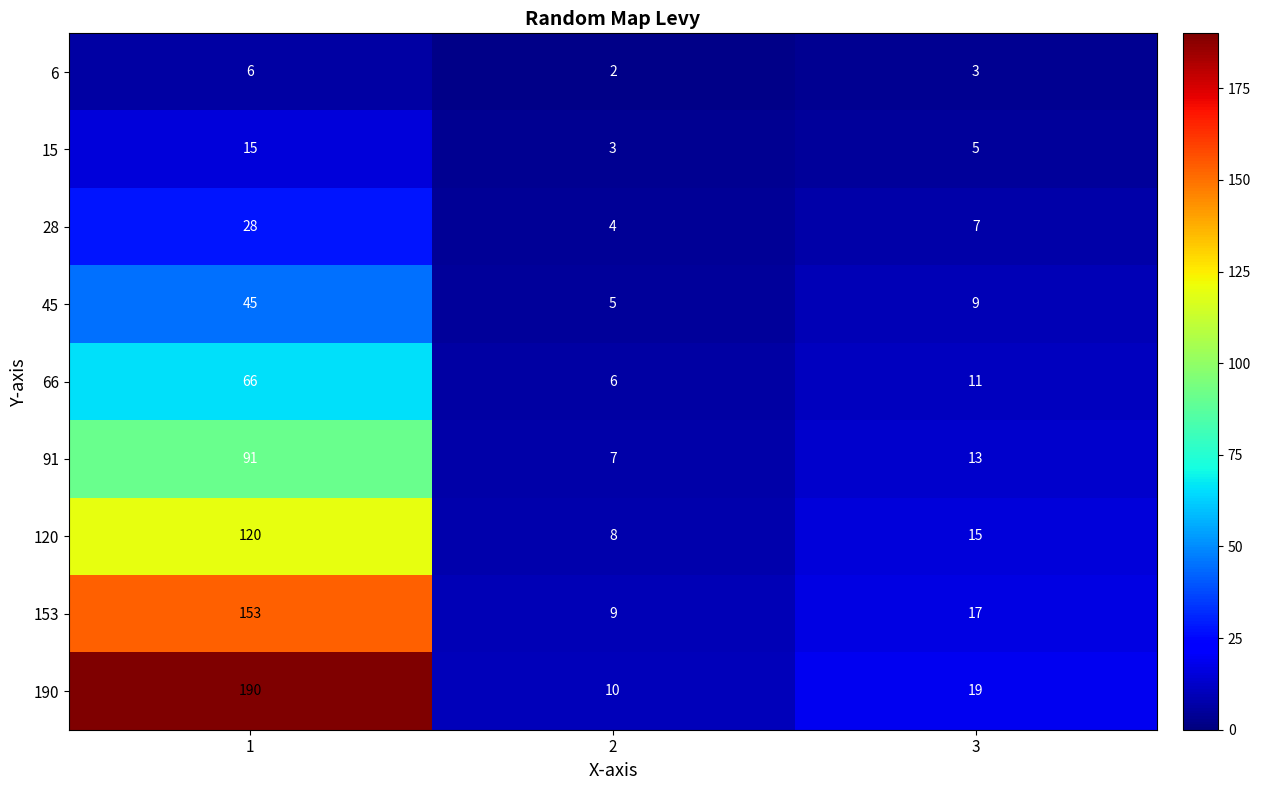

Is it true that 15 equals 15 at 1?

True